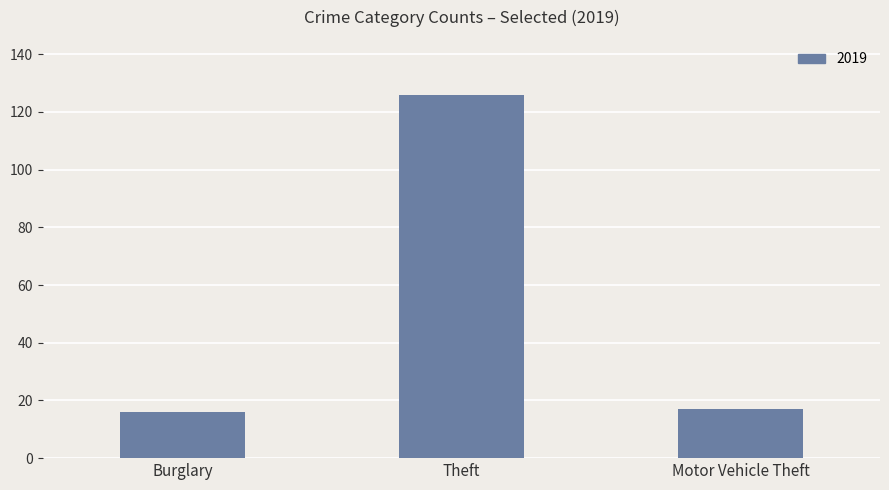

Which category has the highest value across all series?

Theft